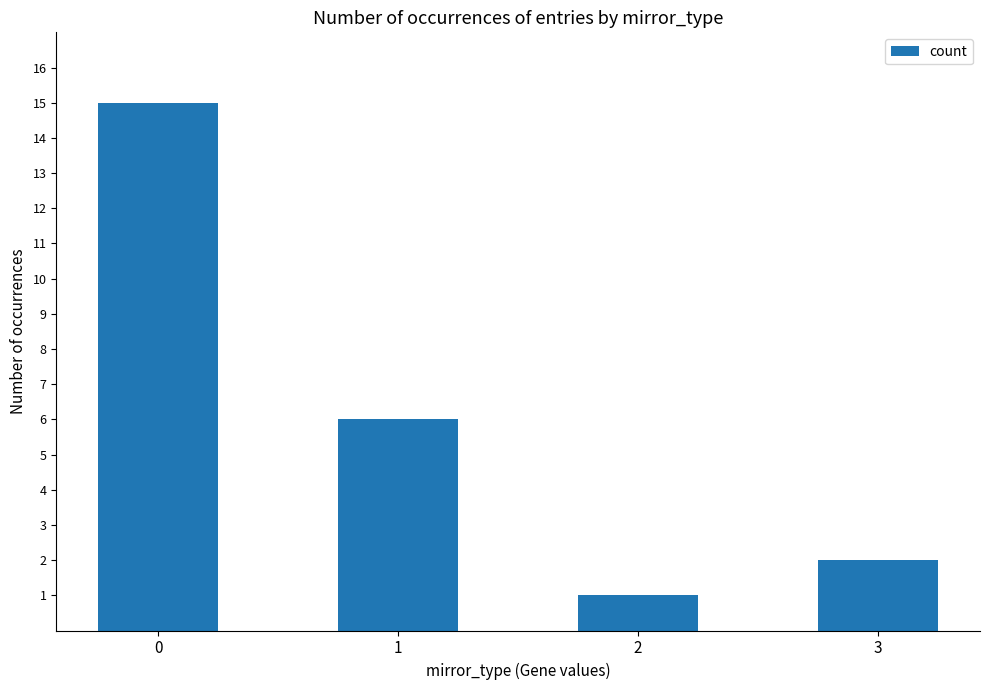

What is the average value?

6